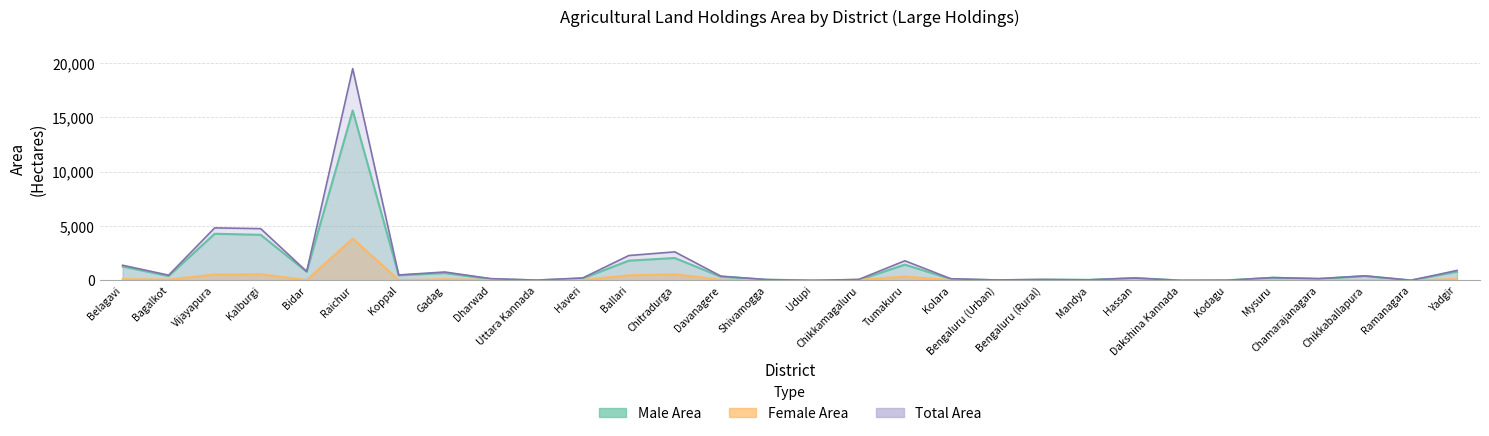

In Female Area, how many points are lower than both neighbors (excluding endpoints)?

5